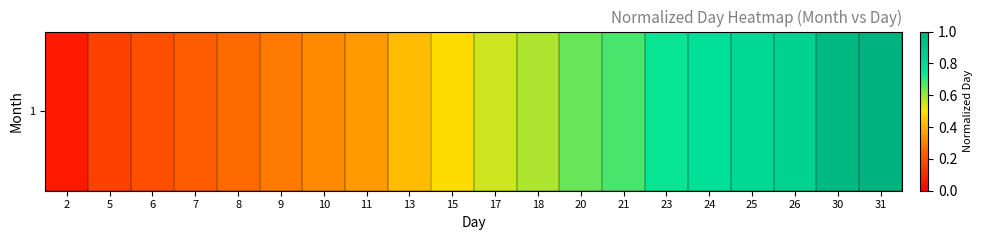

What is the maximum value shown in the chart?

1.0